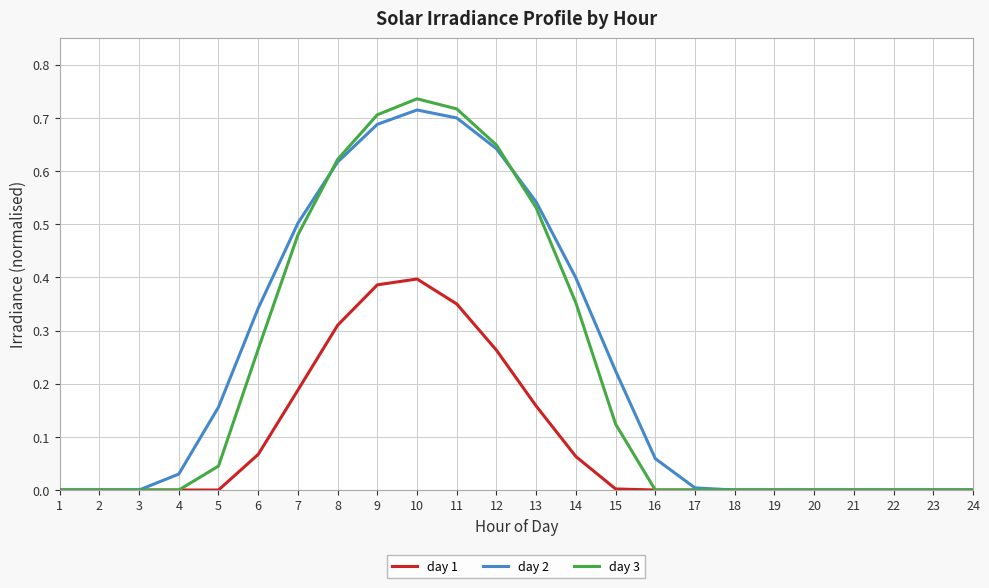

At 5, list the series in order from smallest to largest.

day 1, day 3, day 2